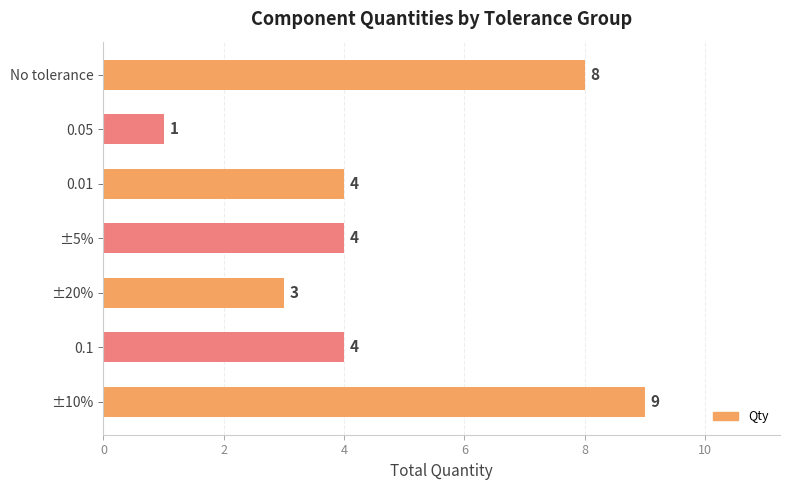

How many bars are there in total?

7